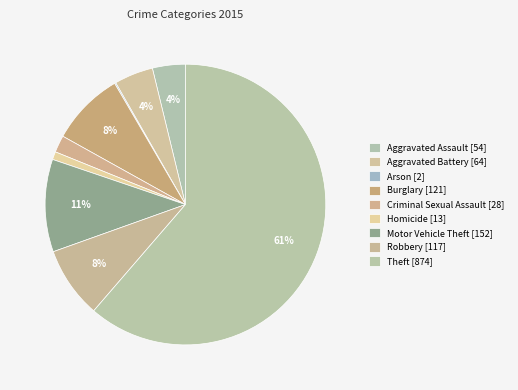

Approximately how many times larger is the value at Burglary compared to Aggravated Assault?

2.2